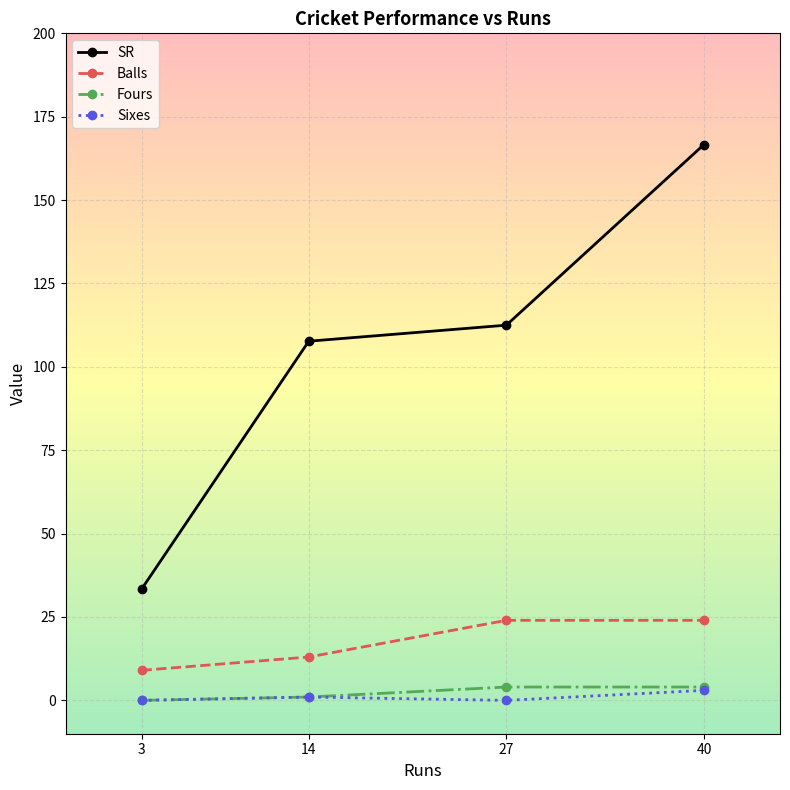

Where is SR nearest to the value 99?

14